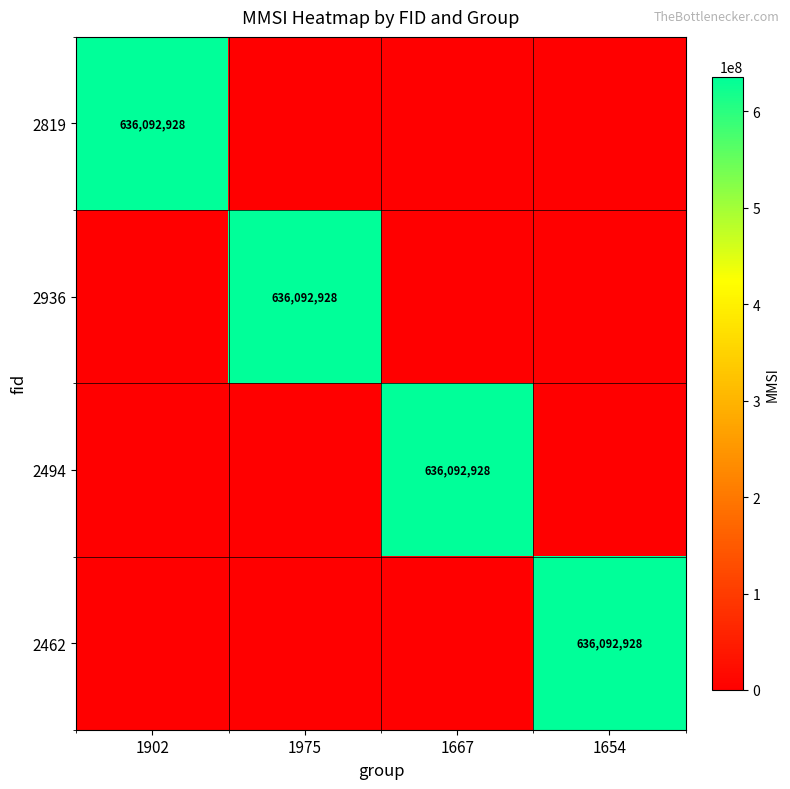

True or false: 2936 has a value of 361264235 at 1975.

False